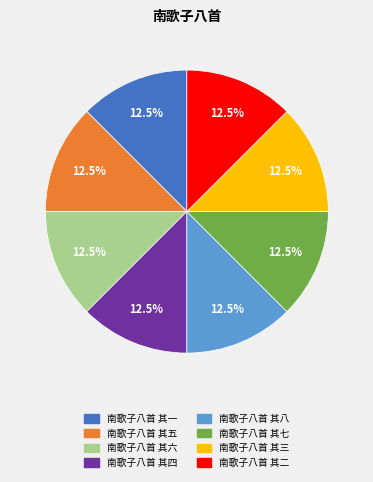

What is the ratio of the value at 南歌子八首 其五 to the value at 南歌子八首 其二?

1.0